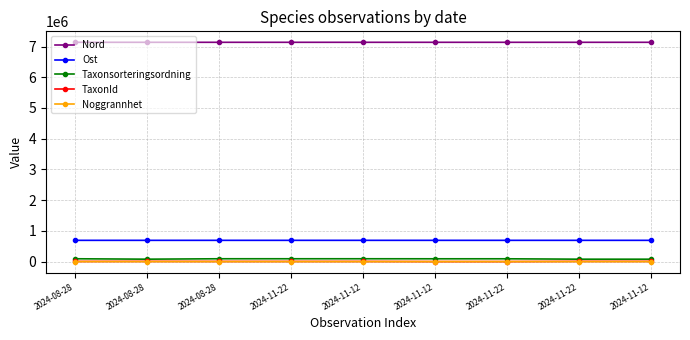

What are all the series names shown in the legend?

Nord, Ost, Taxonsorteringsordning, TaxonId, Noggrannhet